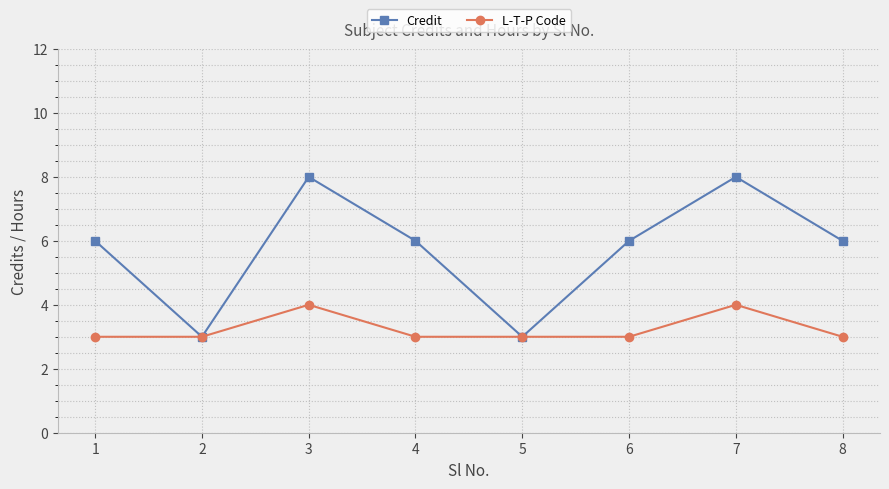

Rank the series by their maximum value, from lowest to highest.

L-T-P Code, Credit